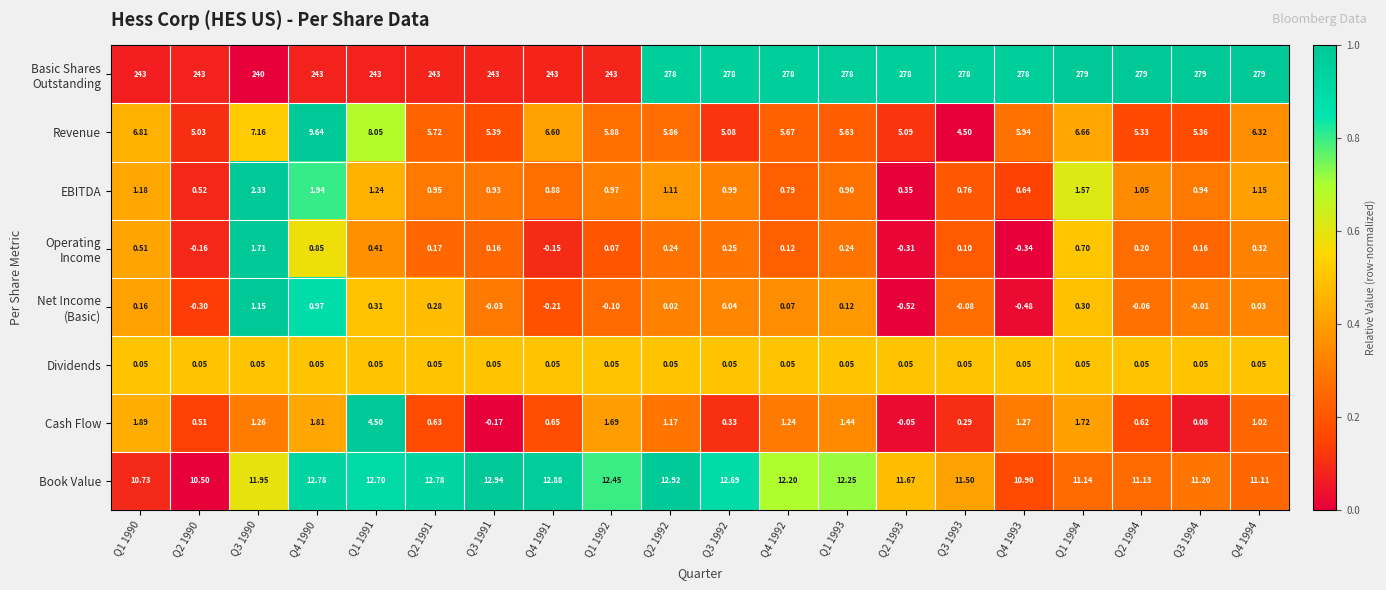

At which category is the sum across all series the highest?

Q1 1994